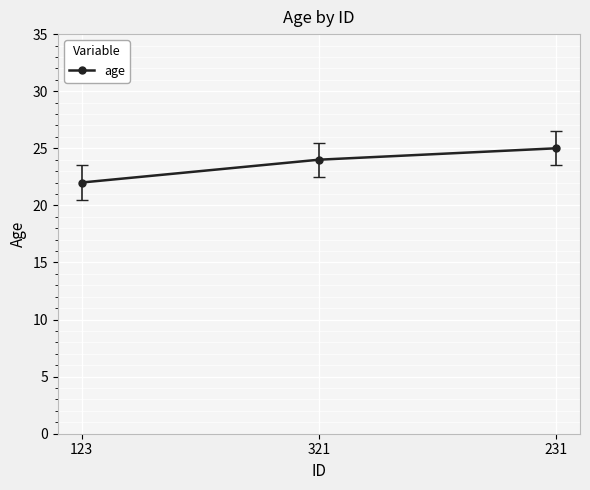

What is the value of the 2nd point from the left?

24